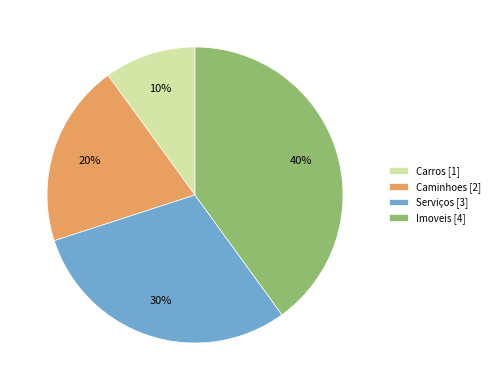

To the nearest percent, what is the difference between the Serviços and Caminhoes slice percentages?

10%